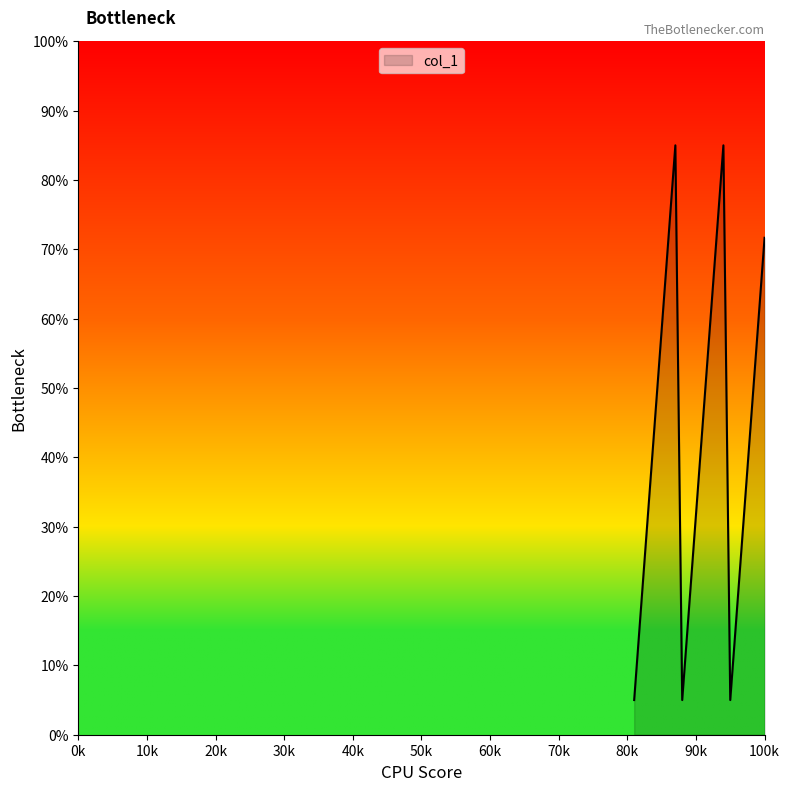

What is the maximum value shown in the chart?

85.0